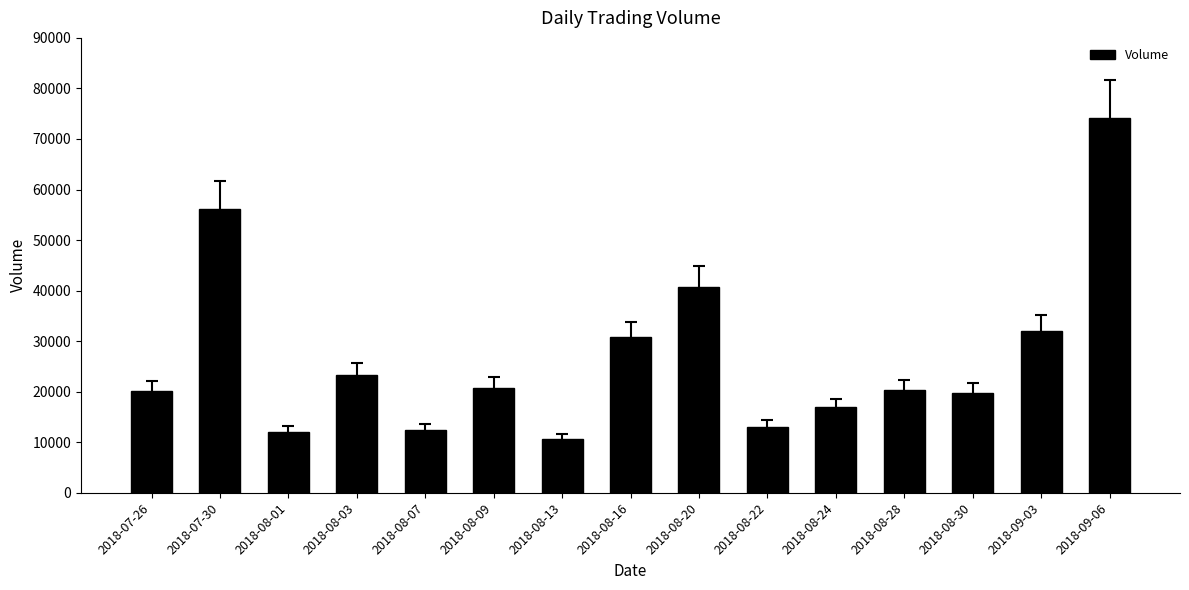

Does the chart contain stacked bars?

No